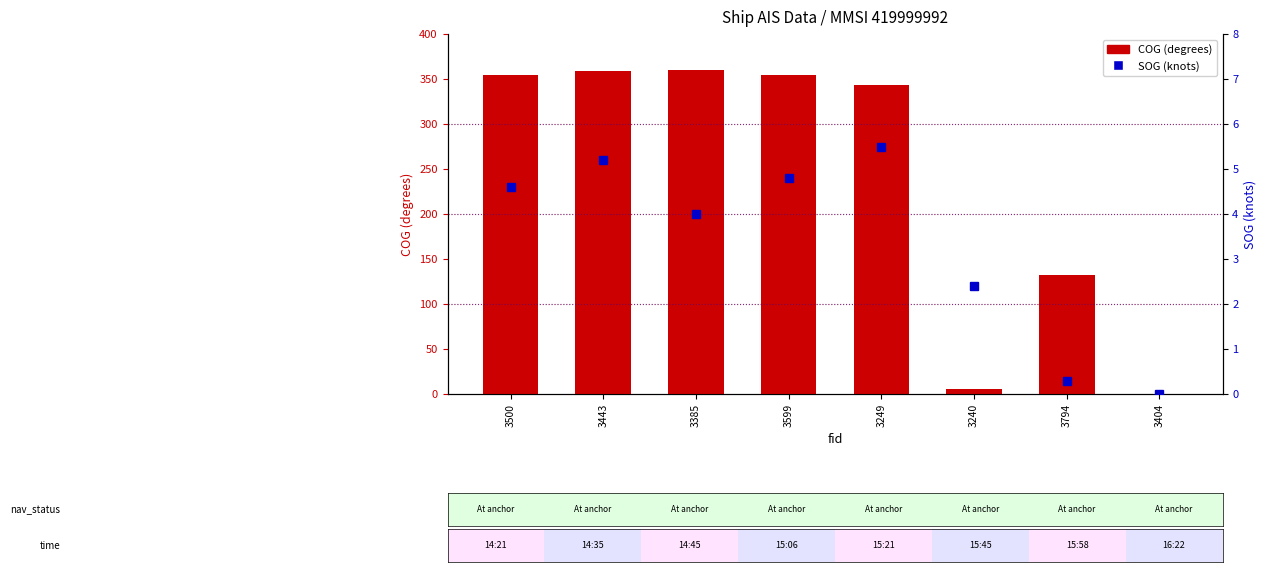

What is the average value of the COG (degrees) series?

238.5